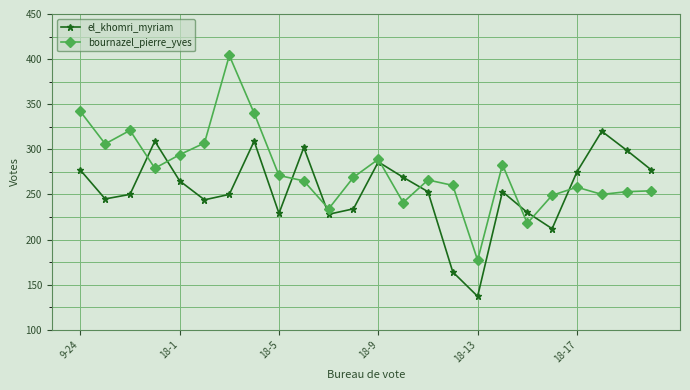

What is the value of the el_khomri_myriam point at the 16th from the left?

164